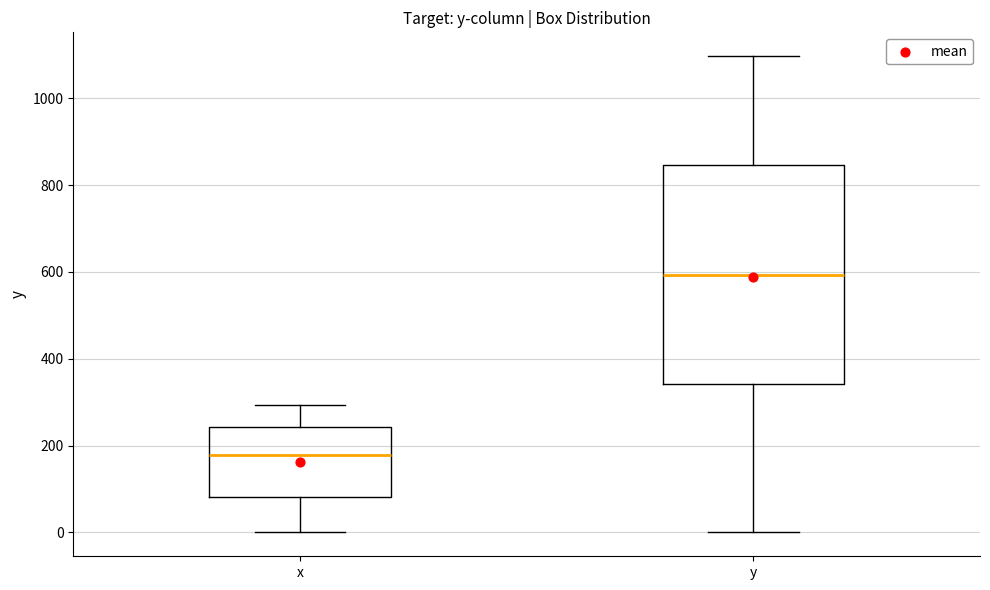

Which box is the tallest, from its lower edge to its upper edge?

y